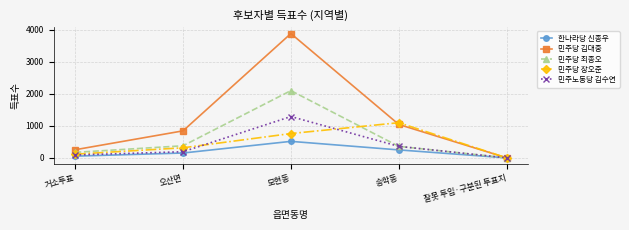

What is the difference between the maximum and minimum values in the 민주당 장오준 series?

1099